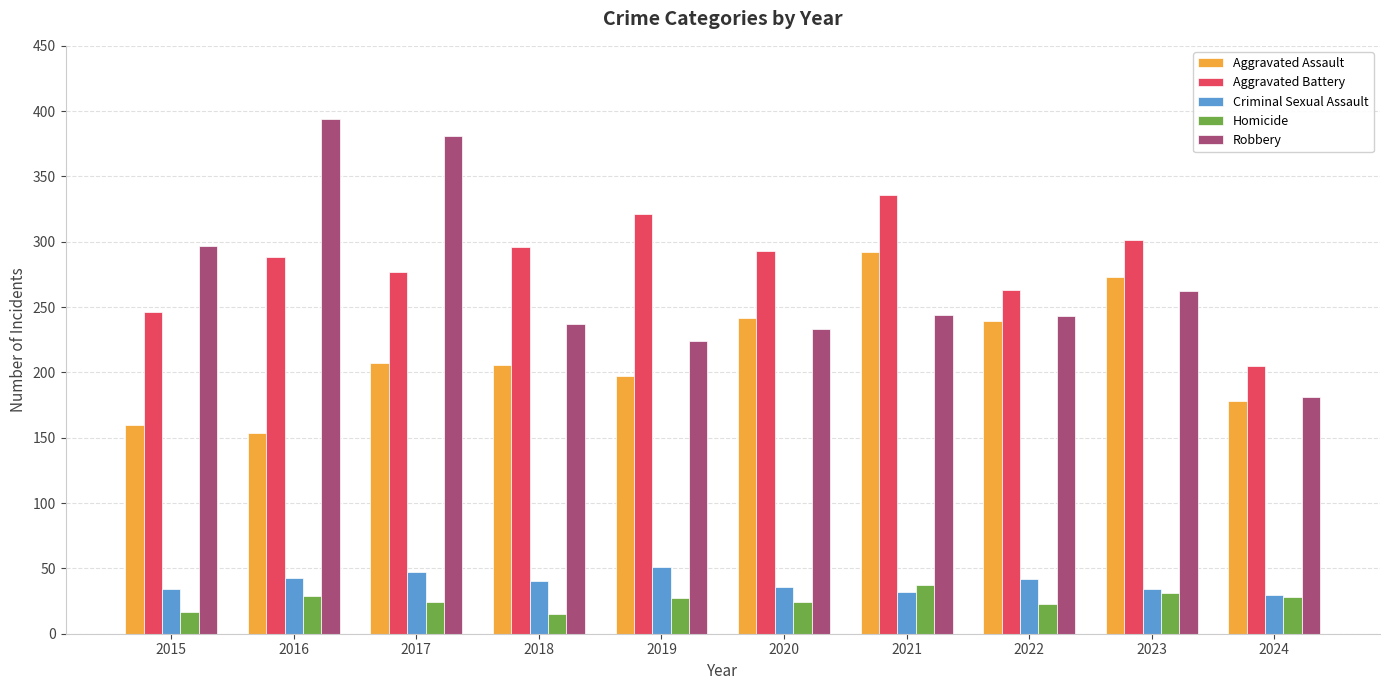

What is the difference between the maximum and minimum values in the Aggravated Battery series?

131